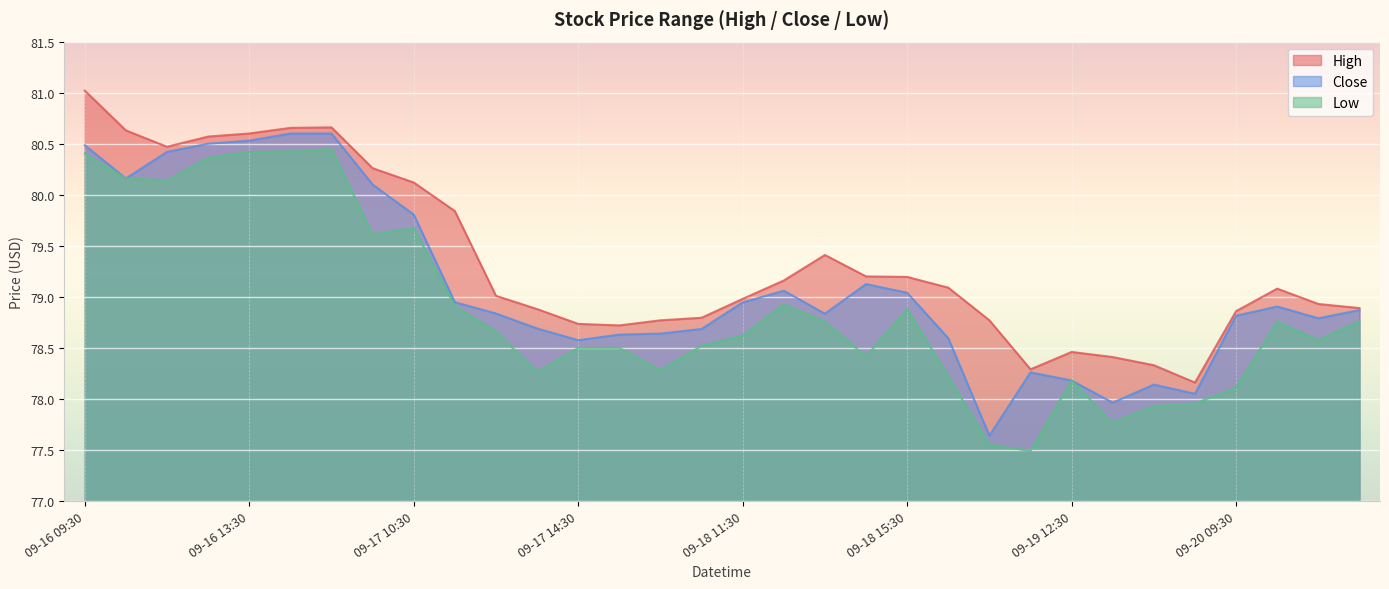

What is the value of the Low point at the 16th from the left?

78.5